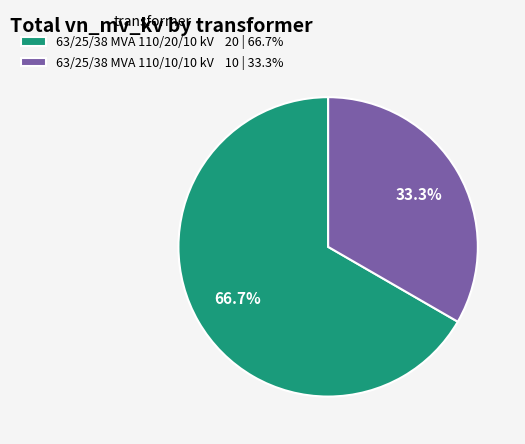

To the nearest percent, what is the average slice percentage?

50%